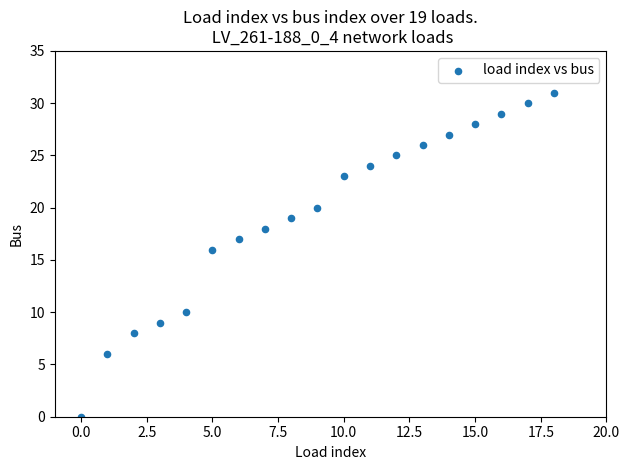

What Y value in the scatter plot is closest to 15?

16